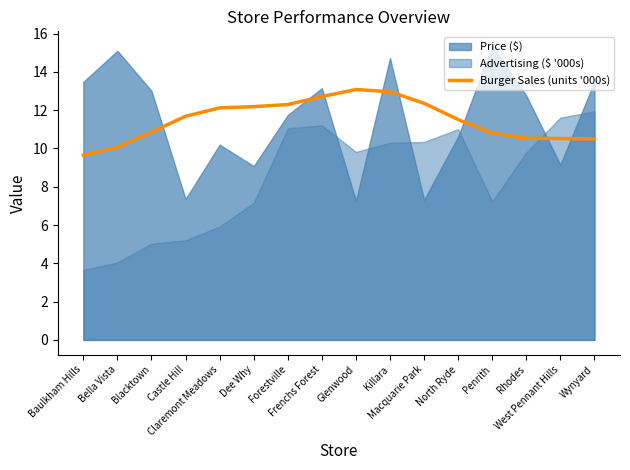

The chart shows a value of 17.4 at Rhodes. True or false?

False